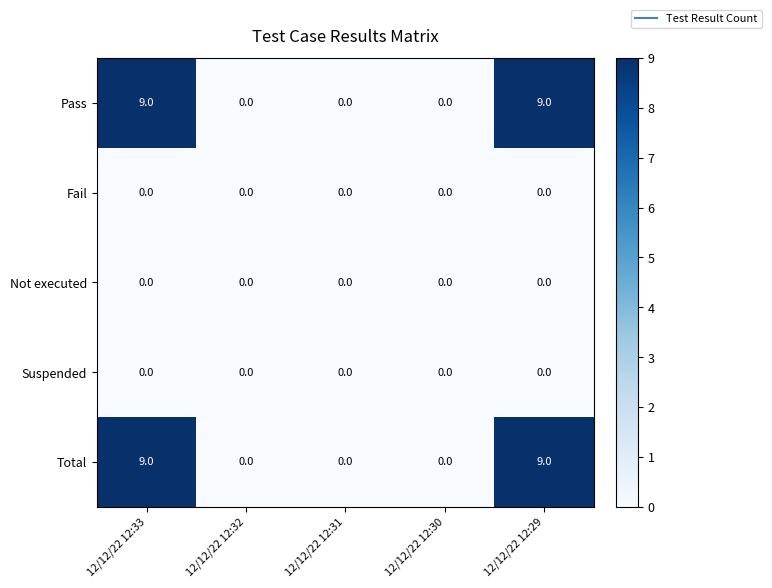

What is the spread (max minus min) of values at 12/12/22 12:33?

9